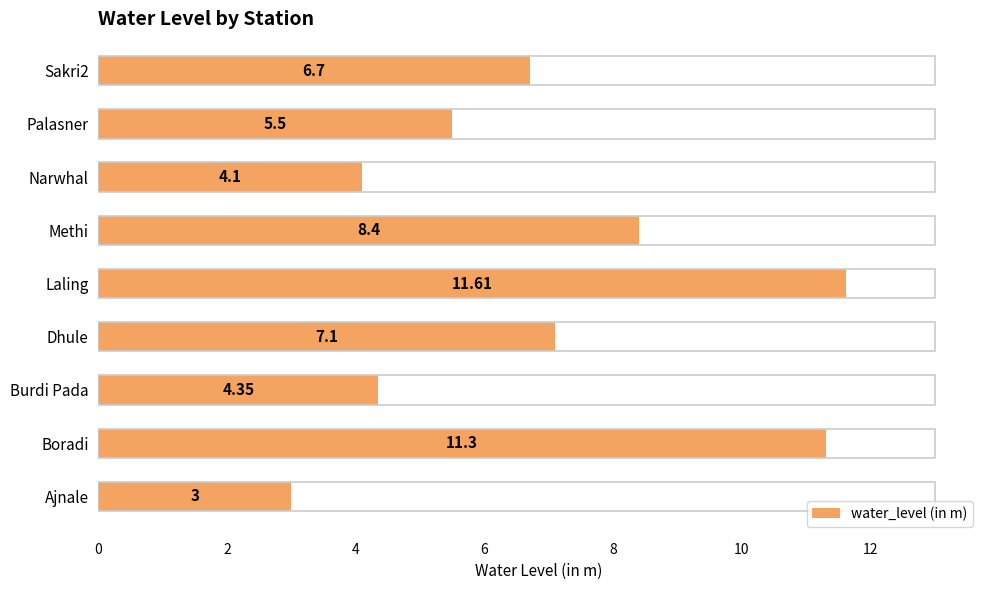

Where is the data nearest to the value 7?

Dhule